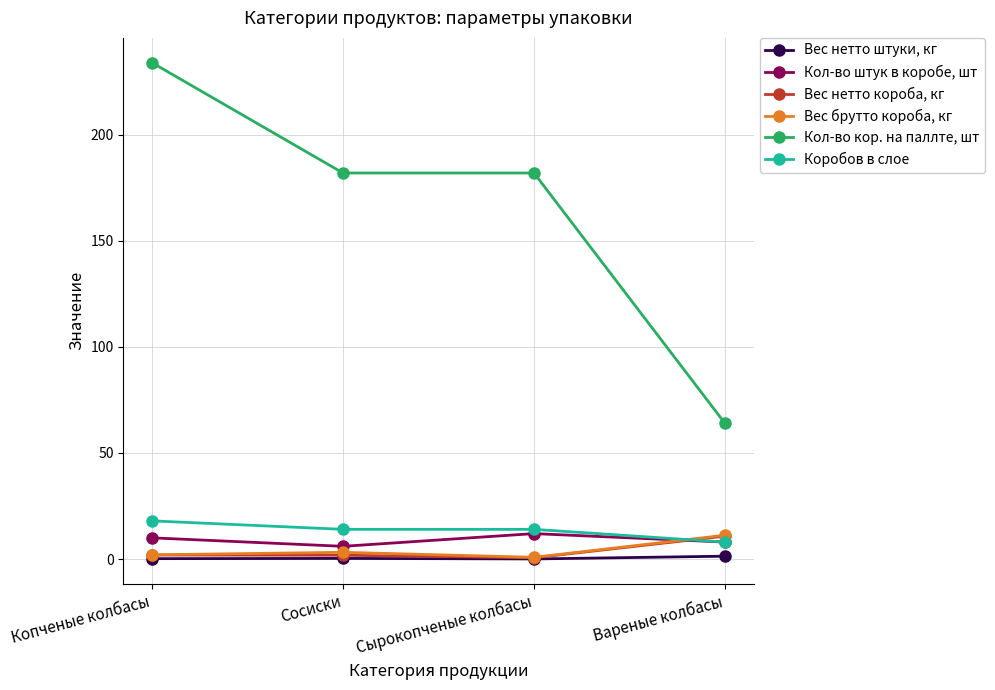

True or false: Коробов в слое and Вес нетто короба, кг intersect in this chart.

True